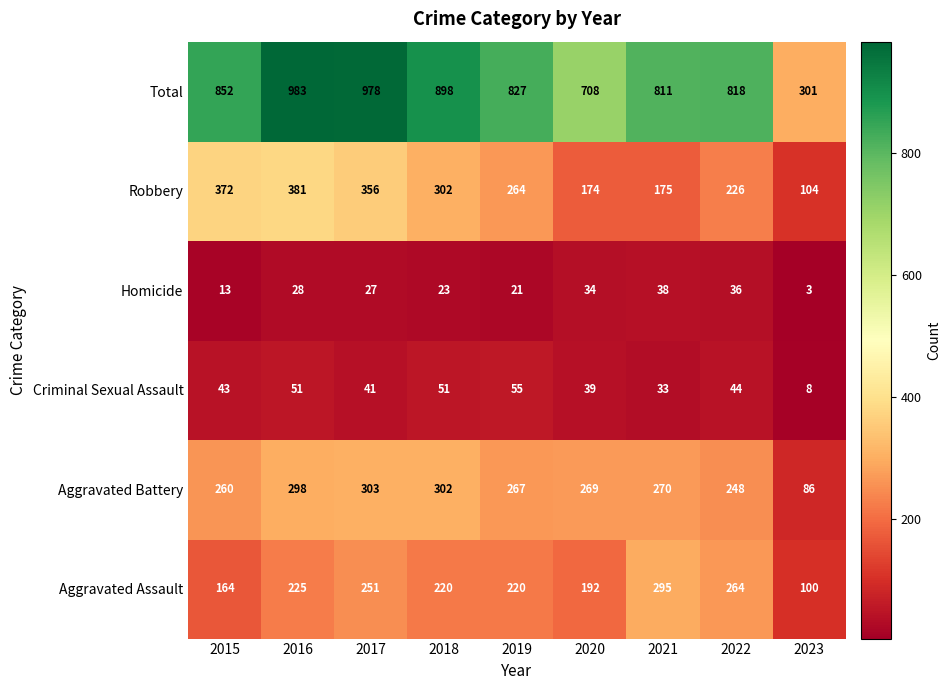

What is the difference between the maximum and minimum values in the Total series?

682